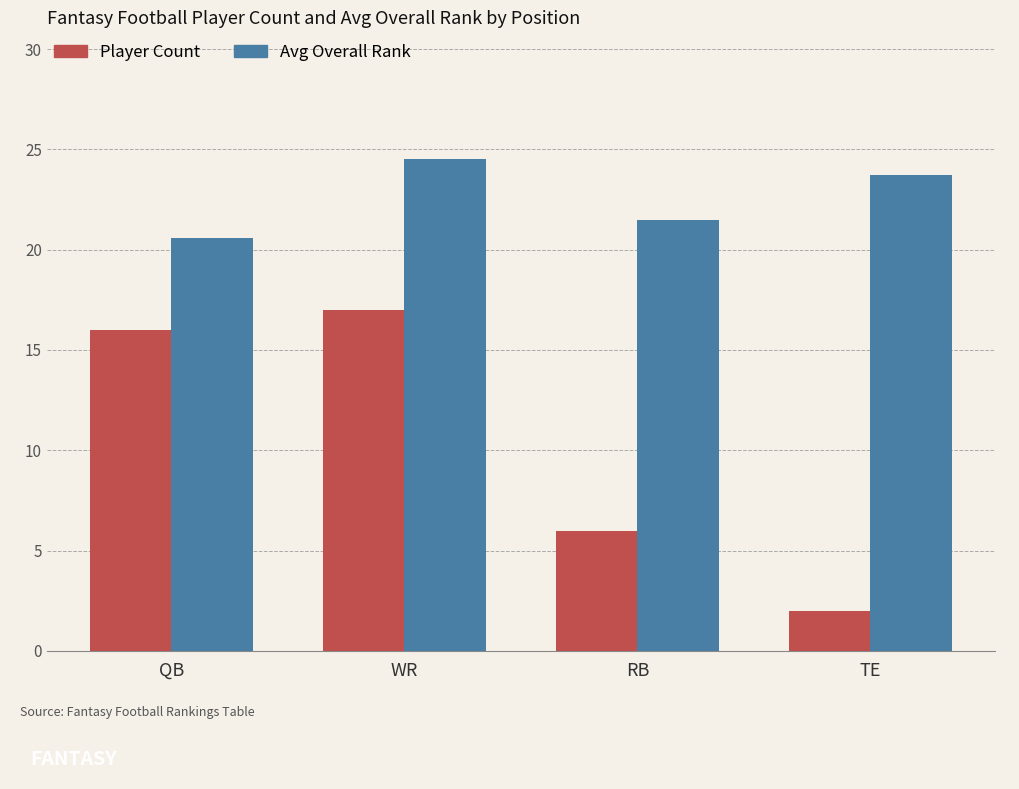

At which category does the chart reach its peak across all series?

WR